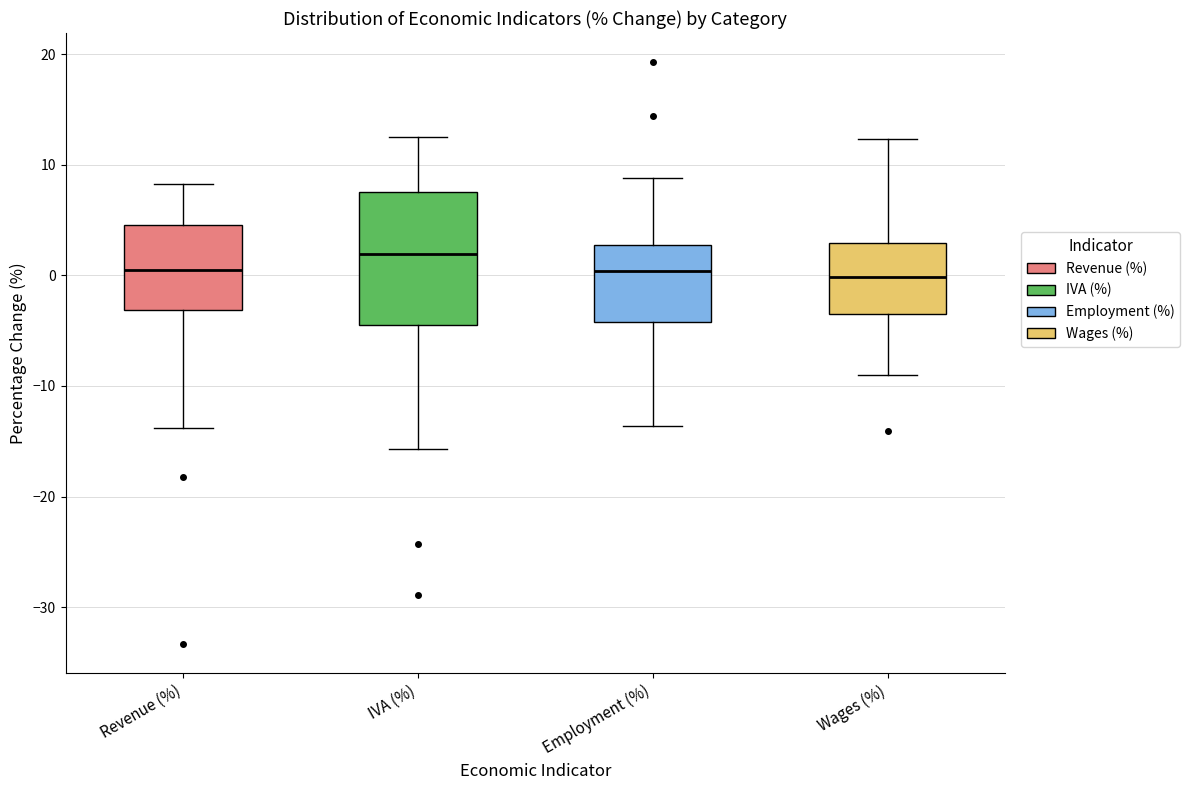

Which box is the tallest, from its lower edge to its upper edge?

IVA (%)